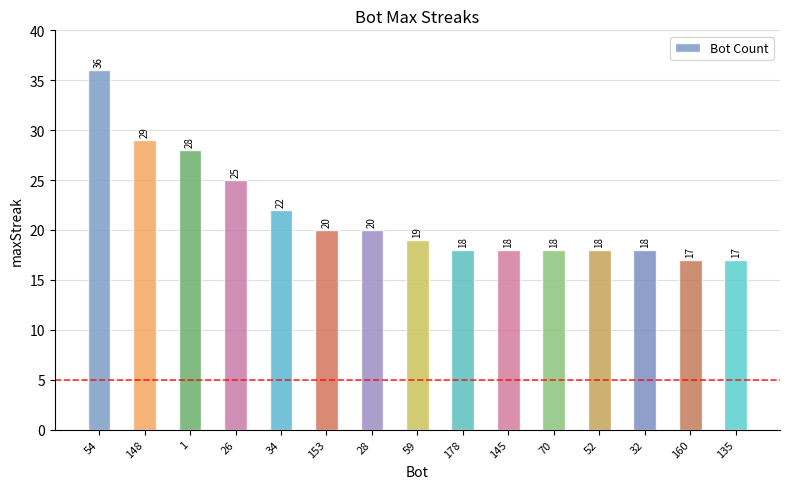

True or false: the data shows 47 at 1.

False